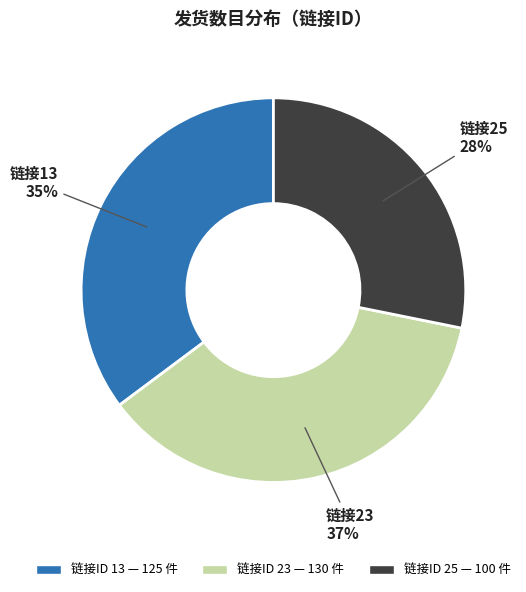

Does any single category account for the majority?

No